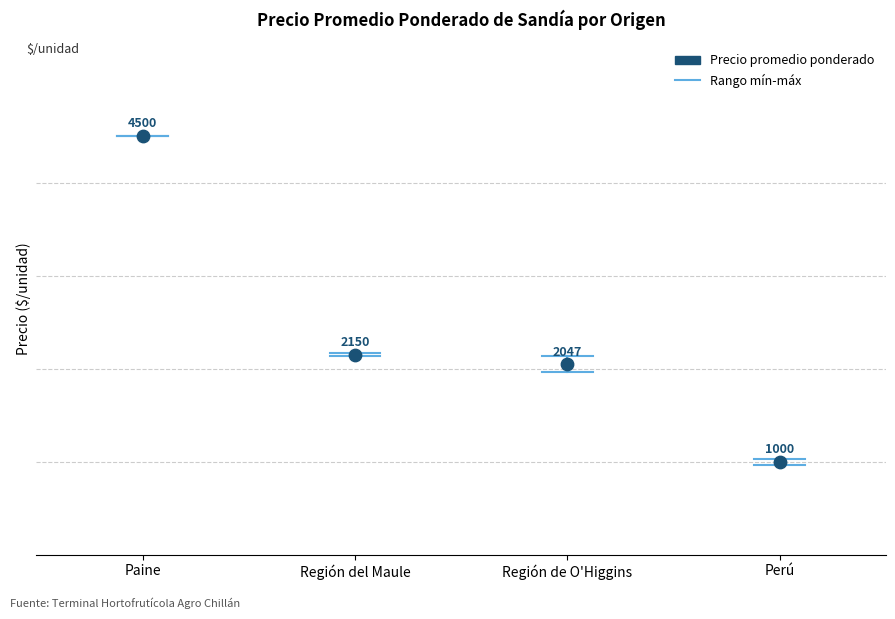

What Y value in the scatter plot is closest to 2750?

2150